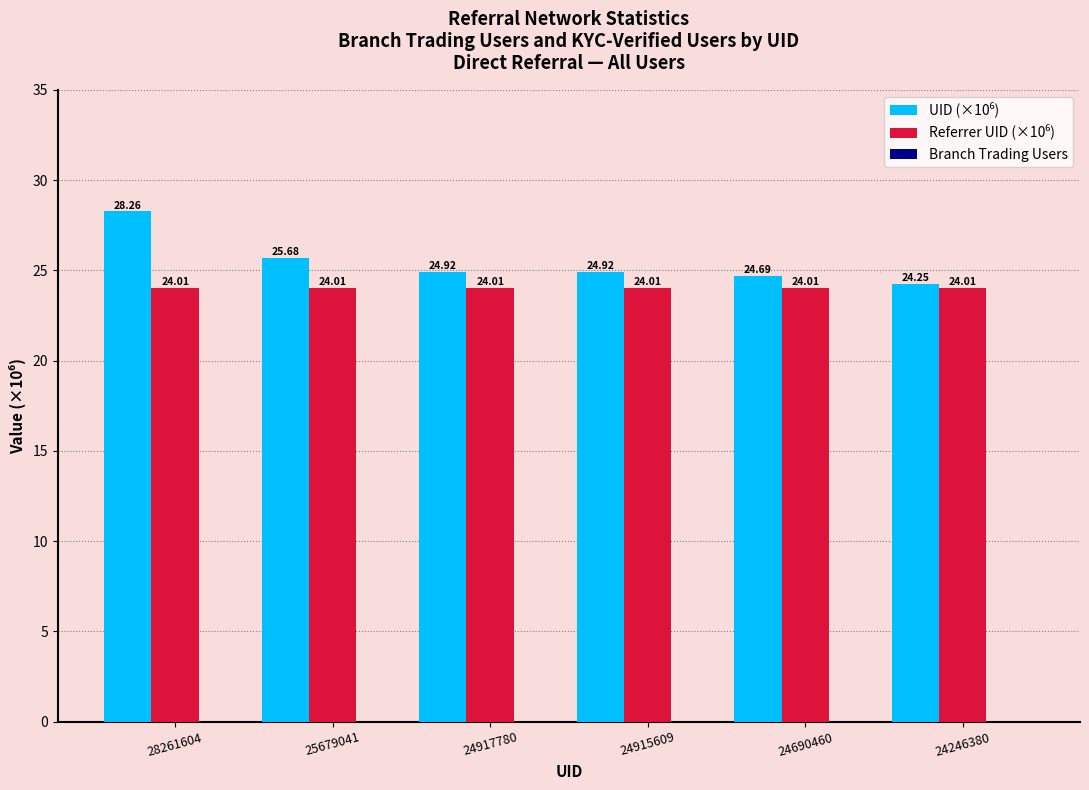

What is the spread (max minus min) of values at 25679041?

1.7